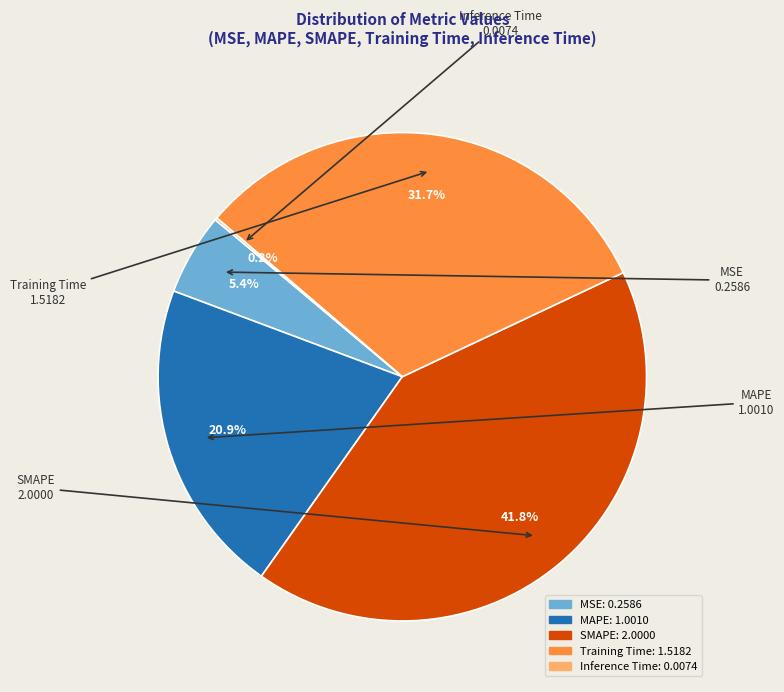

Combined, what portion of the pie is MSE and SMAPE?

47.2%